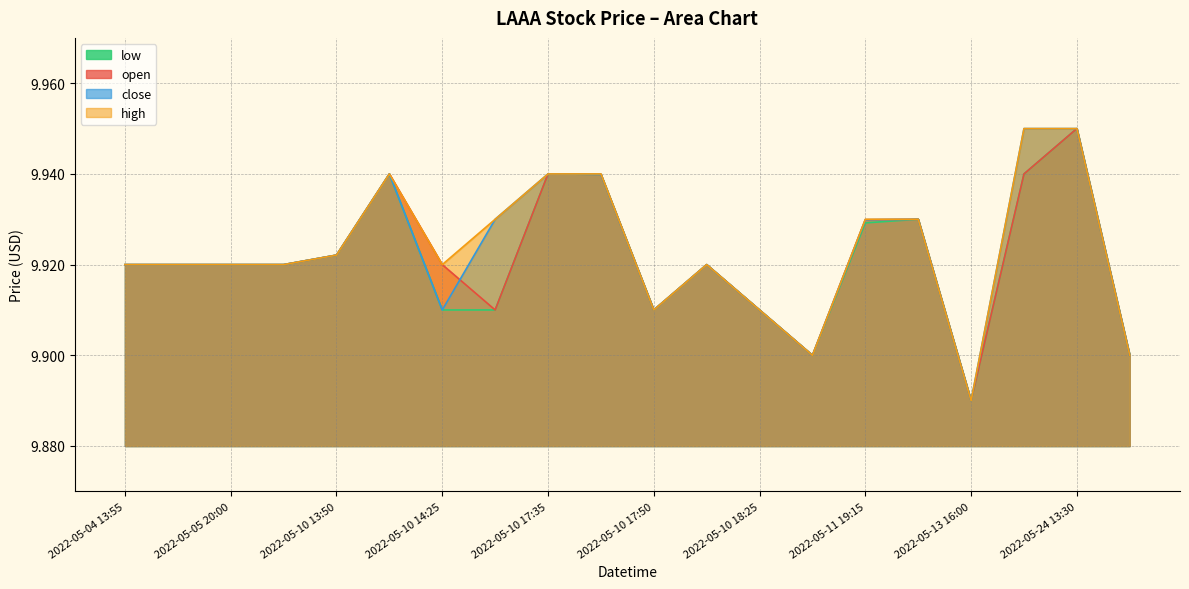

Where is open nearest to the value 9?

2022-05-13 16:00